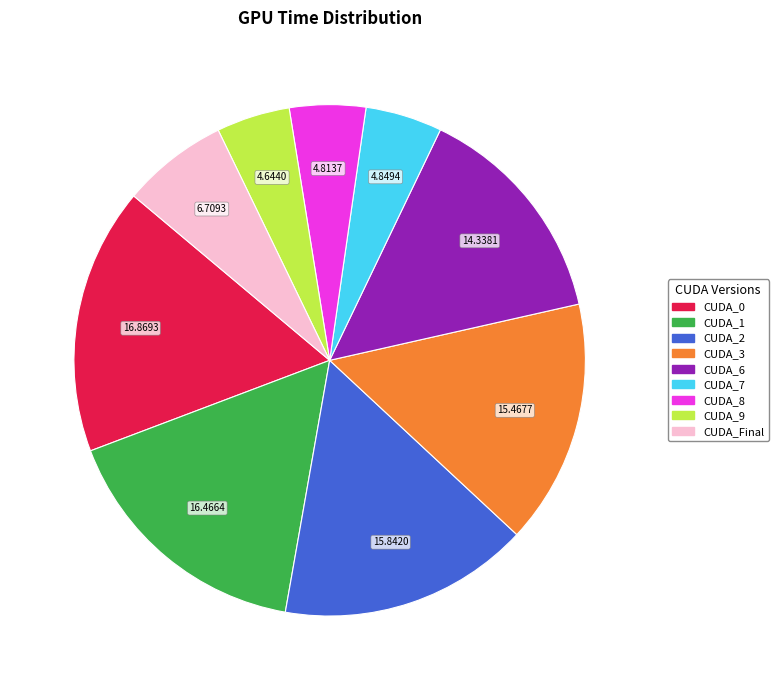

How many slices are in this pie chart?

9